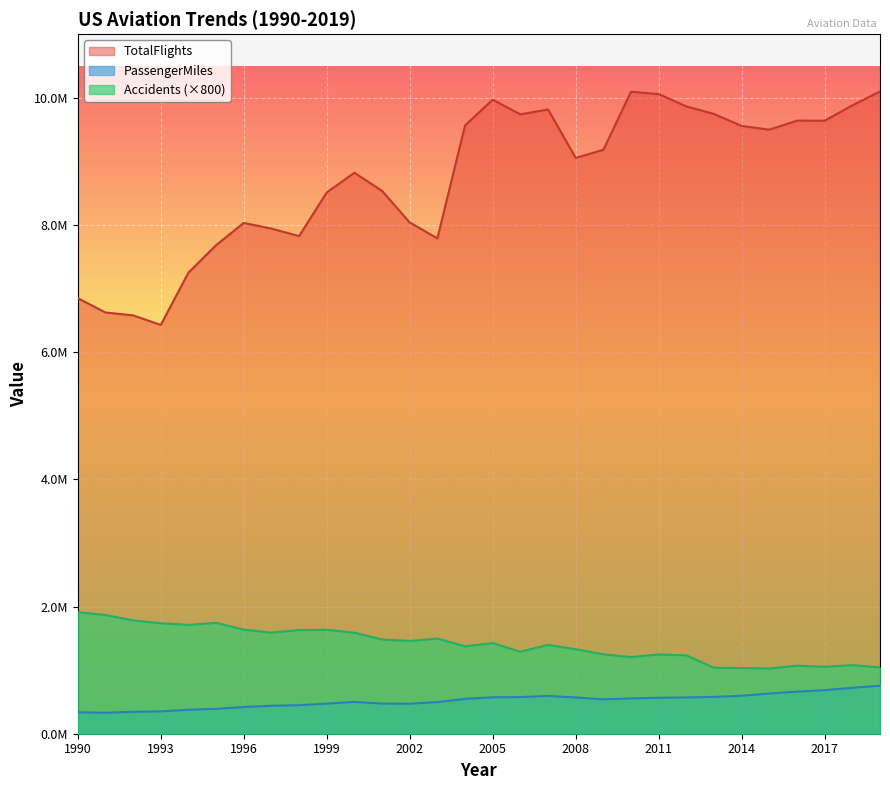

How many data points does each series have?

30